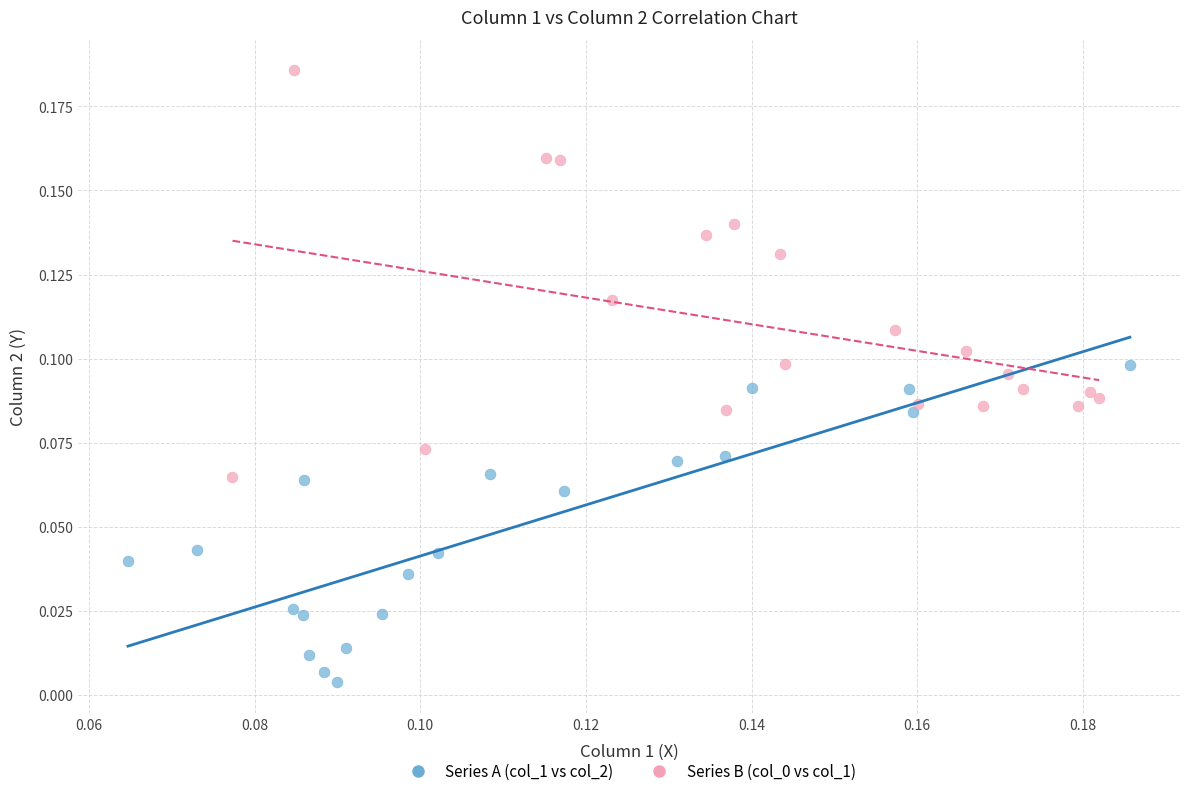

Which series contains the lowest Y value?

Series A (col_1 vs col_2)